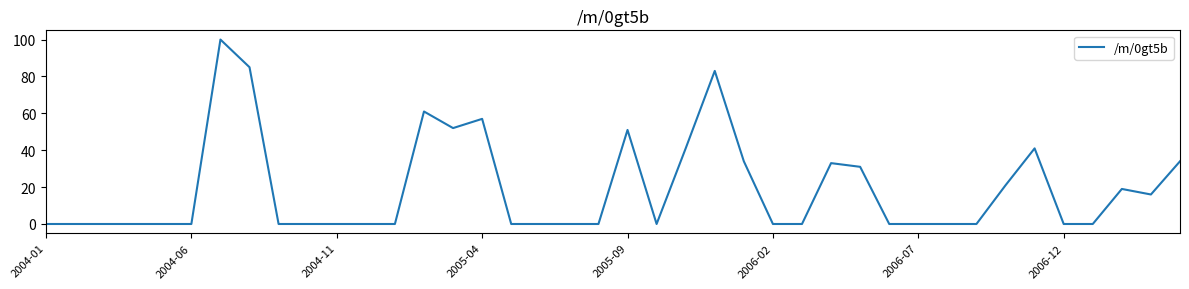

What is the maximum value shown in the chart?

100